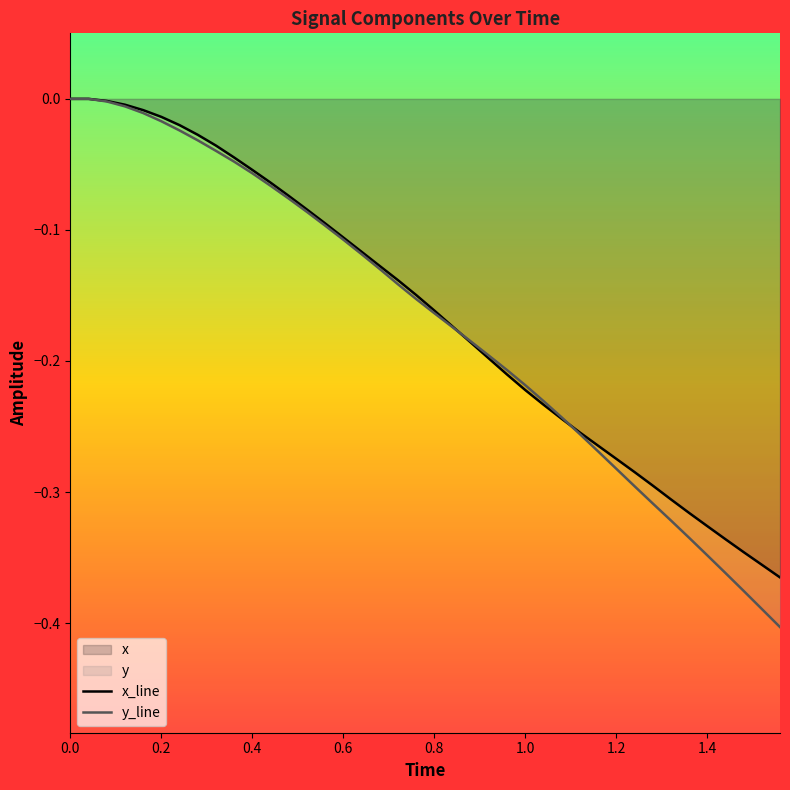

Which series has the widest spread of values?

y_line